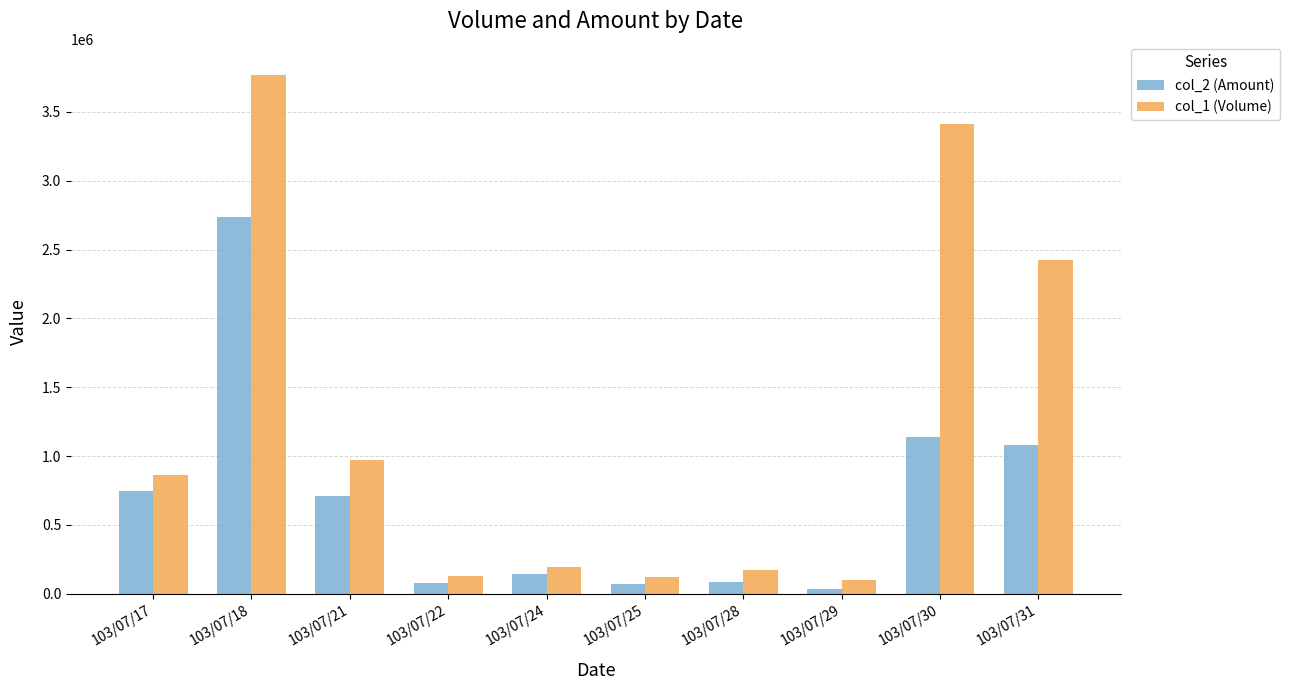

Are the bars grouped side by side (vs. stacked)?

Yes